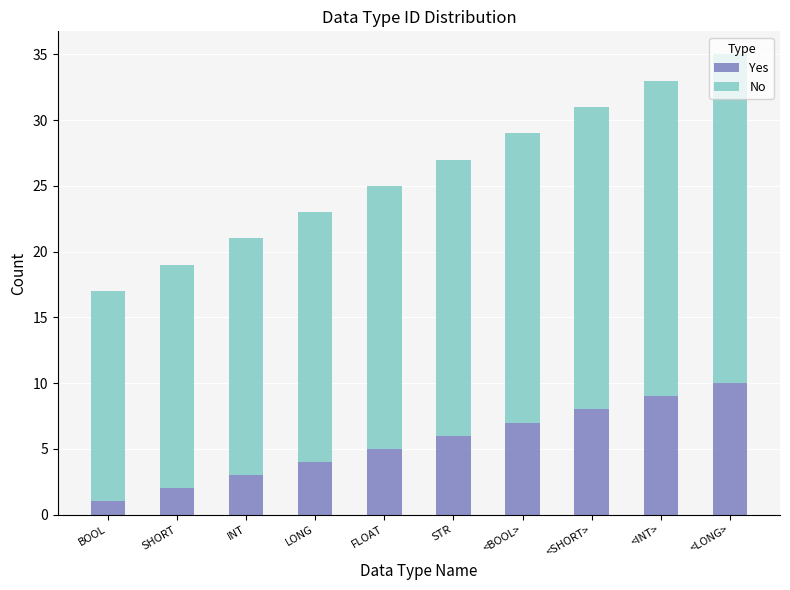

What is the sum of the Yes values at <INT> and FLOAT?

14